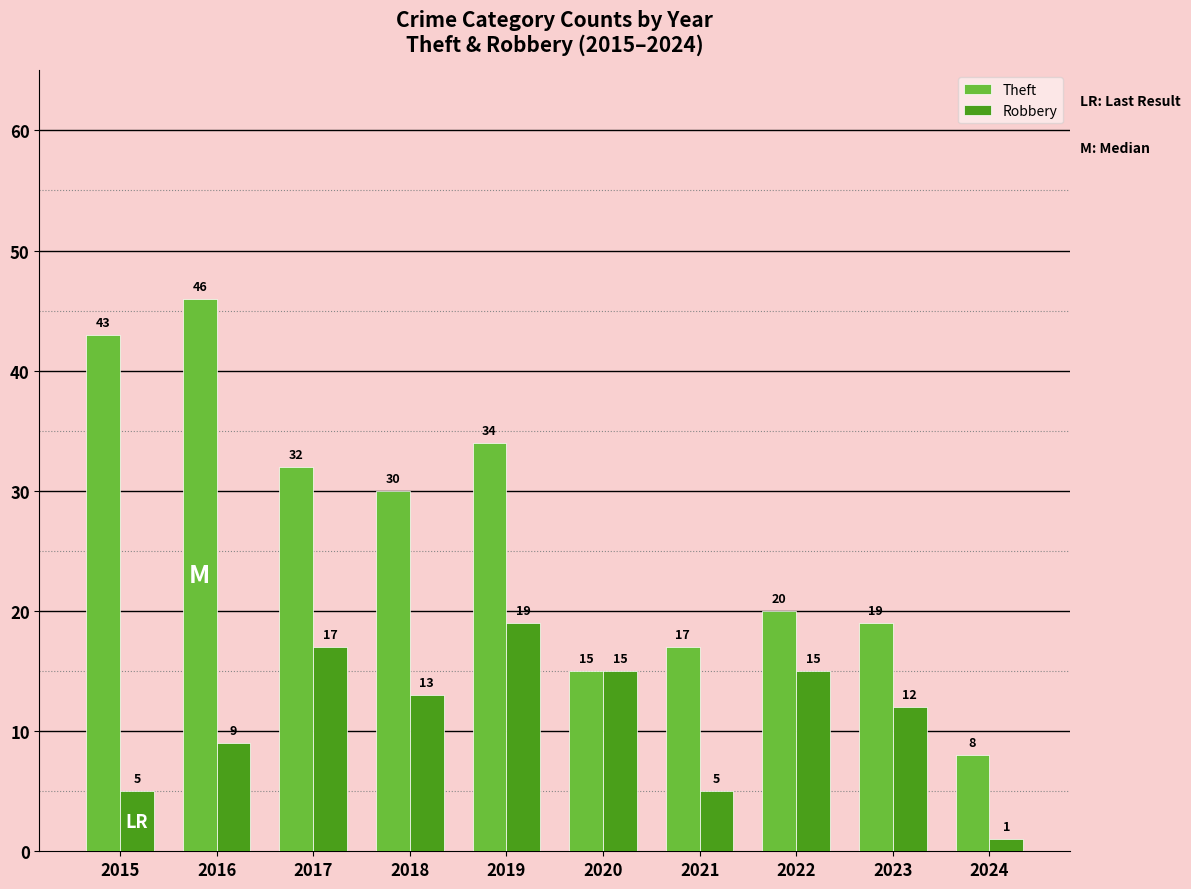

True or false: Robbery has a value of 4 at 2020.

False